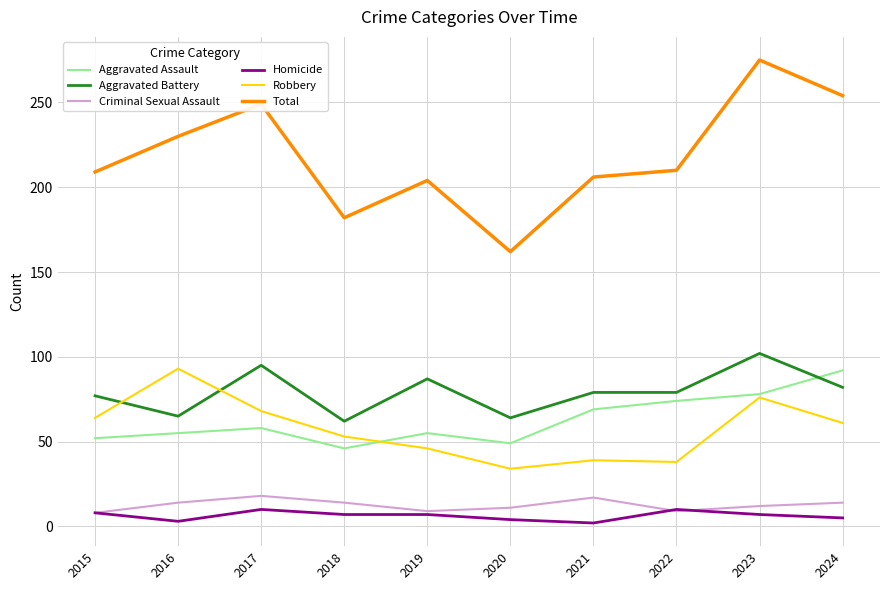

Count the number of categories in the chart.

10